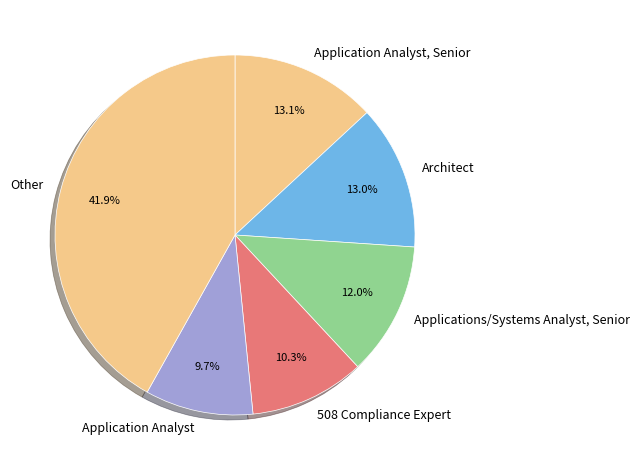

Which slice is the smallest?

Application Analyst